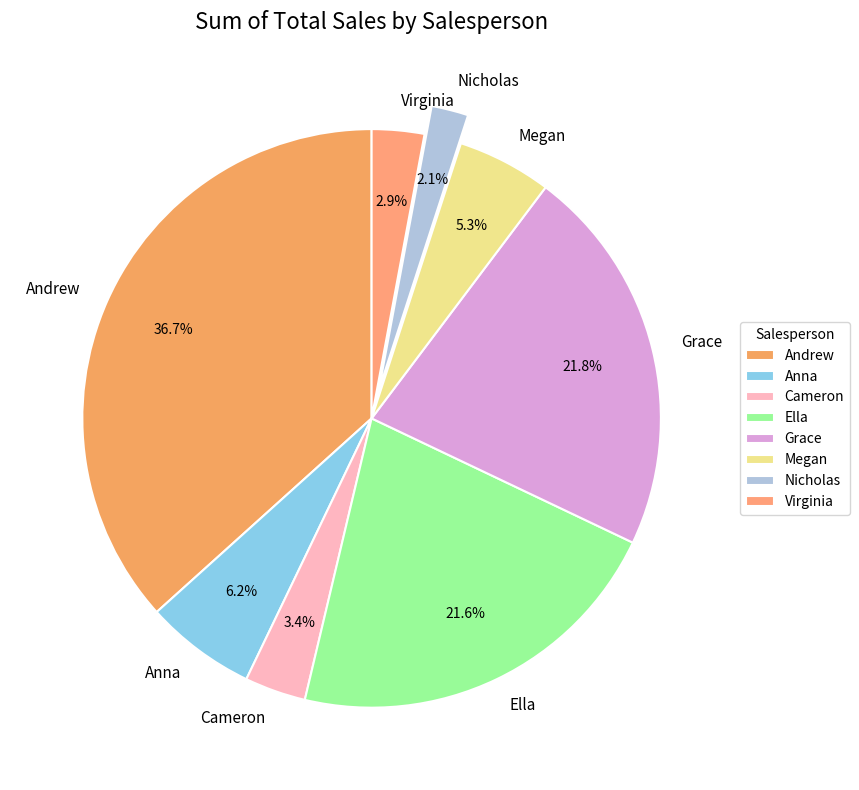

How many segments does this pie chart have?

8